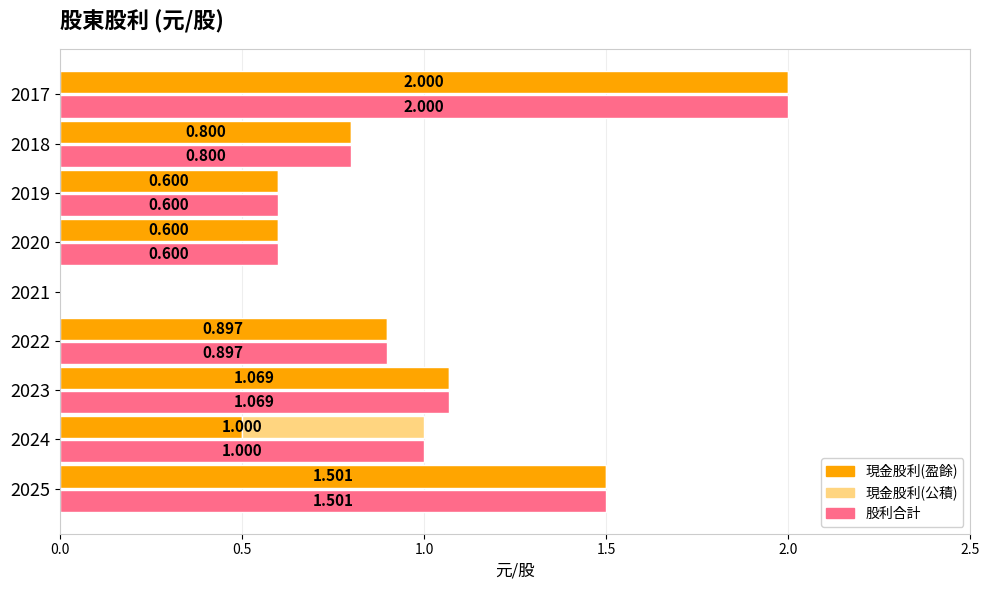

What is the maximum value shown in the chart?

2.0